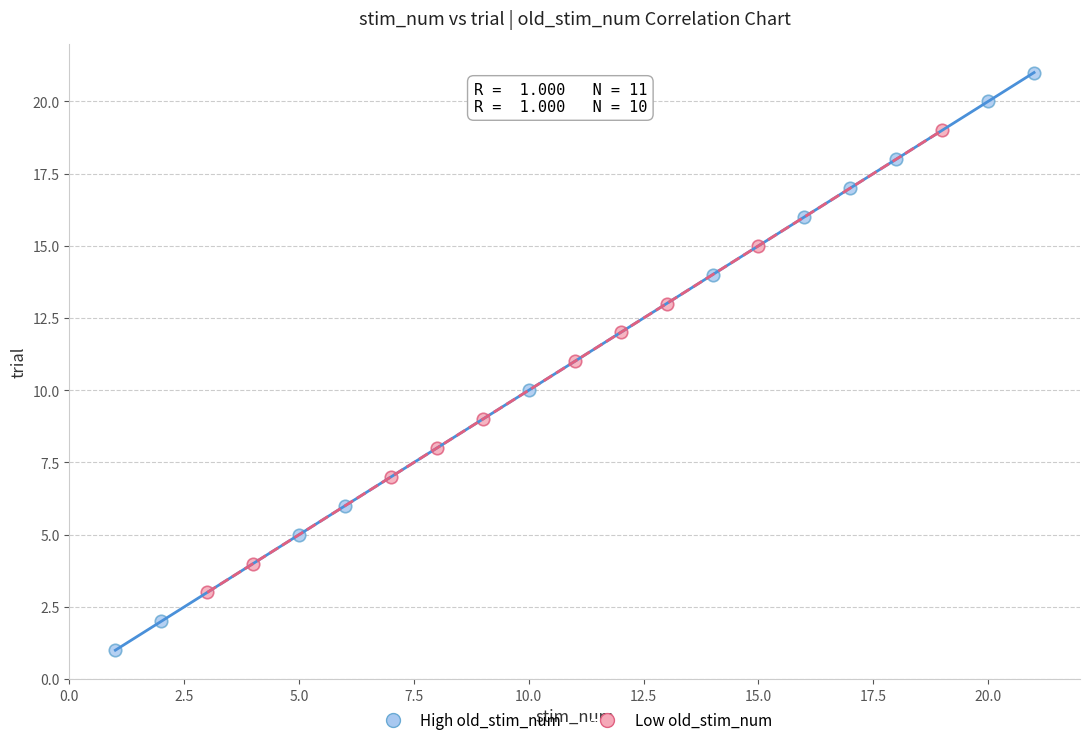

Which series reaches the minimum Y coordinate?

High old_stim_num